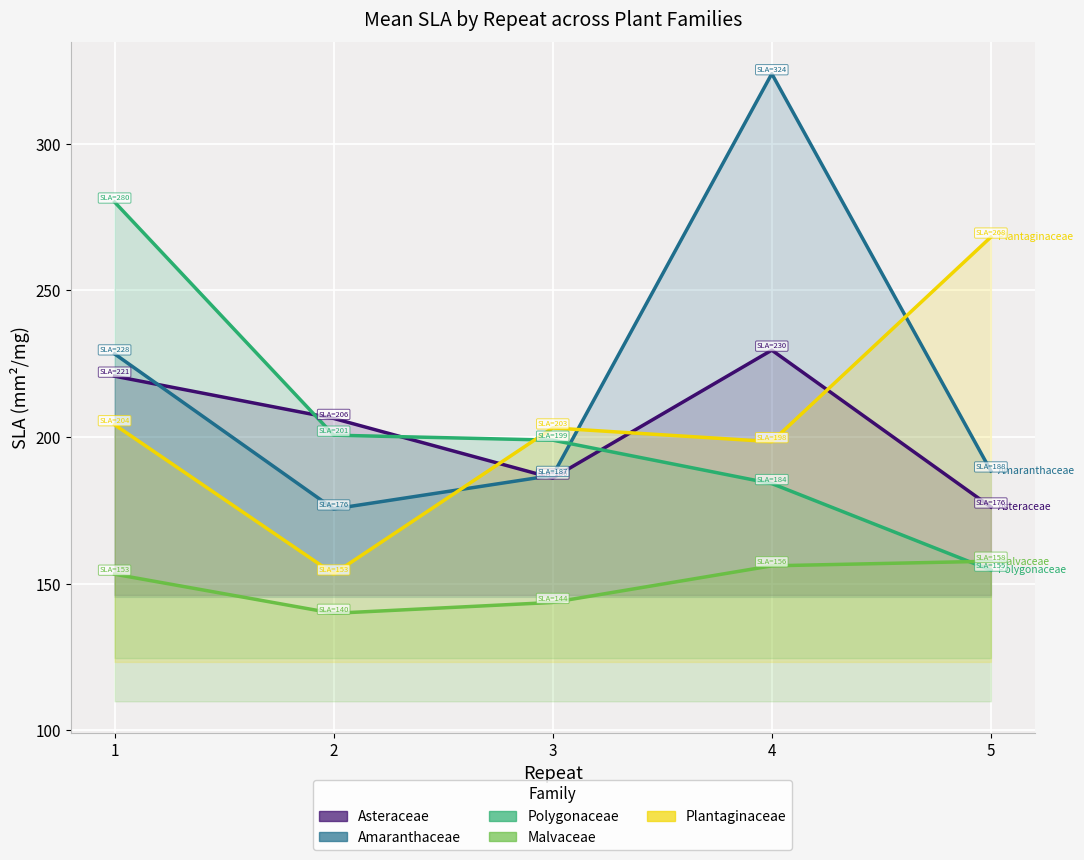

What is the spread (max minus min) of values at 1?

126.9